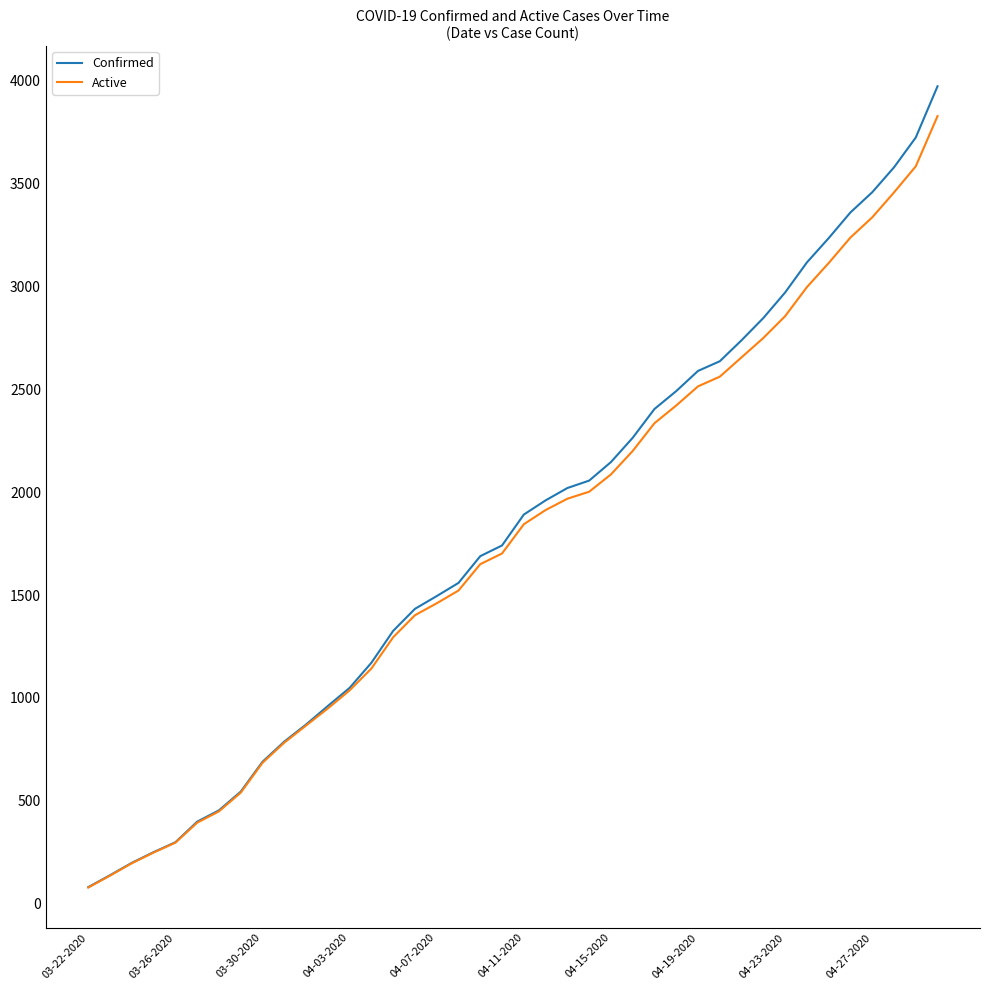

What is the highest value of the Confirmed series?

3972